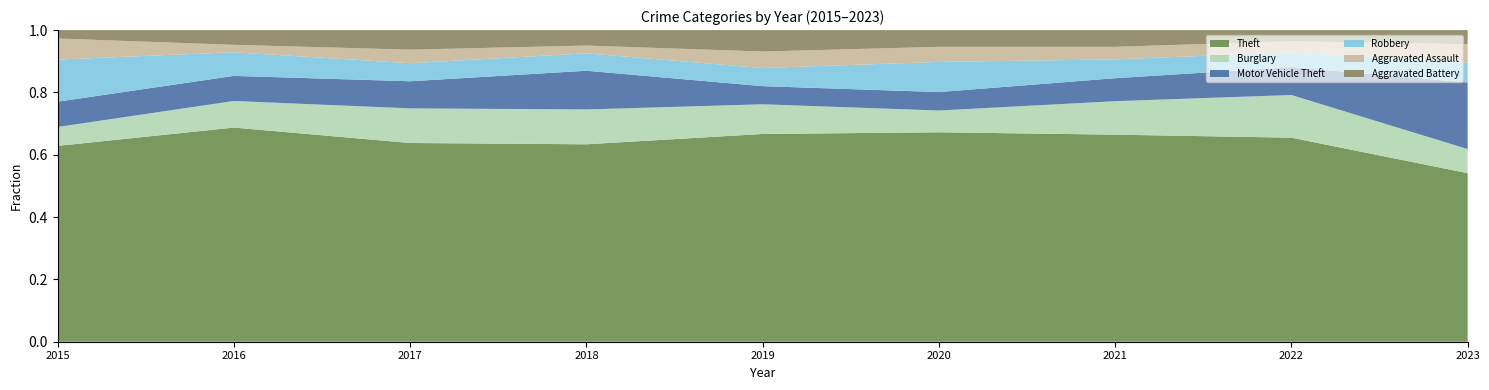

Reading left to right, what are all the values shown in this chart?

Theft: 93	145	132	102	126	125	99	110	119
Burglary: 9	18	23	18	18	13	16	23	17
Motor Vehicle Theft: 12	17	18	20	11	11	11	15	47
Robbery: 20	16	12	9	11	18	9	8	14
Aggravated Assault: 10	5	9	4	10	9	6	6	13
Aggravated Battery: 4	10	13	8	13	10	8	6	10